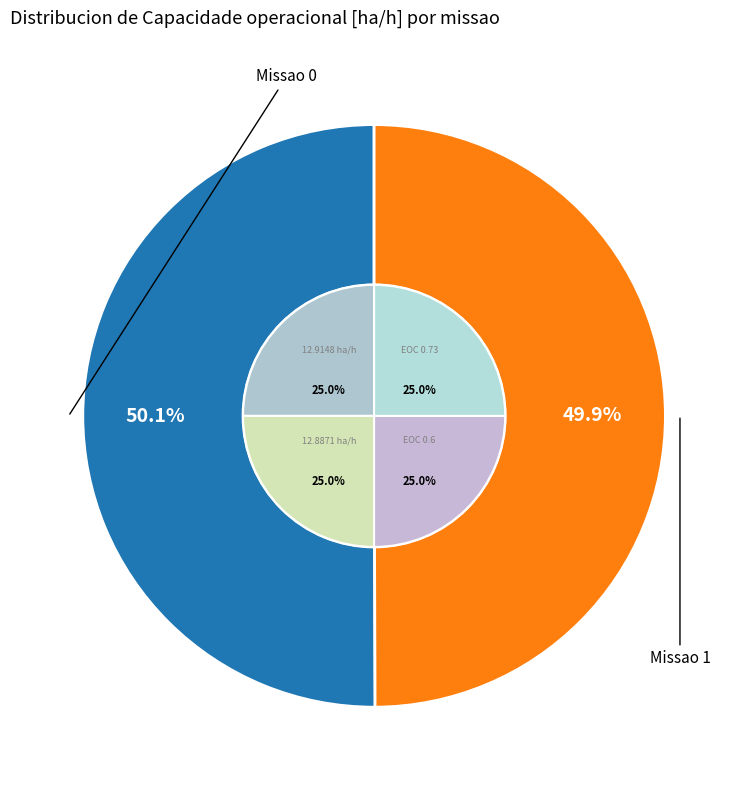

What percentage is the 1 slice, to the nearest percent?

50%